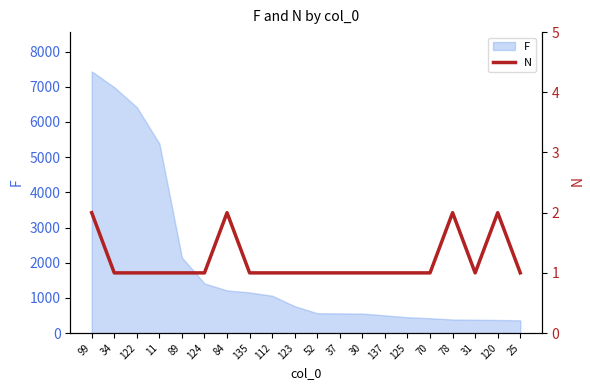

What is the smallest value displayed?

1